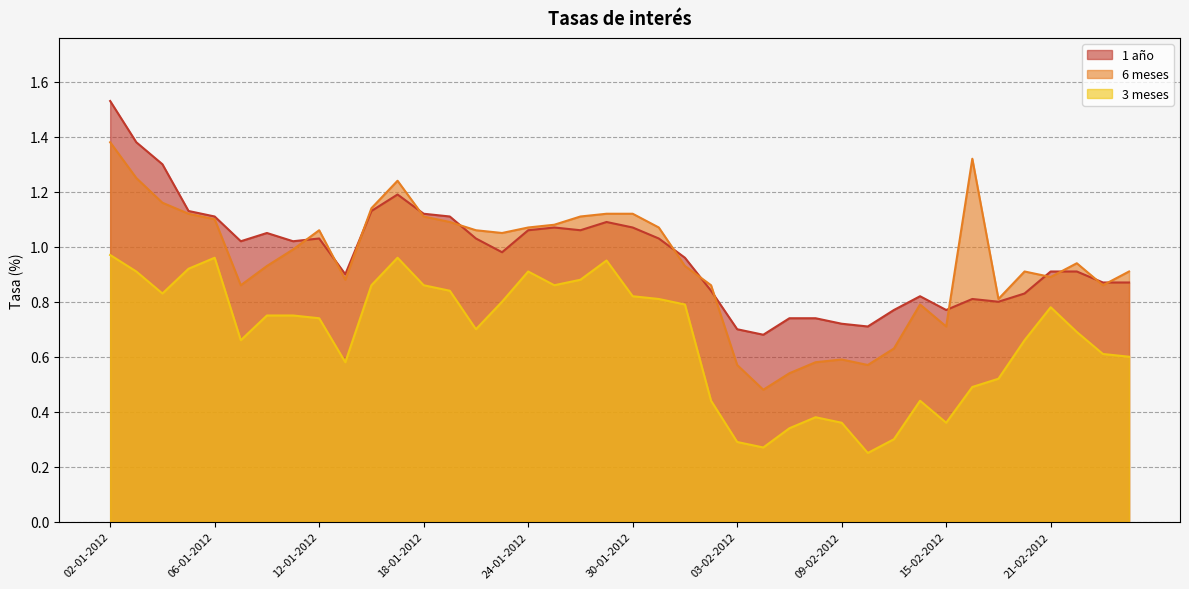

Rank the series by their maximum value, from lowest to highest.

3 meses, 6 meses, 1 año